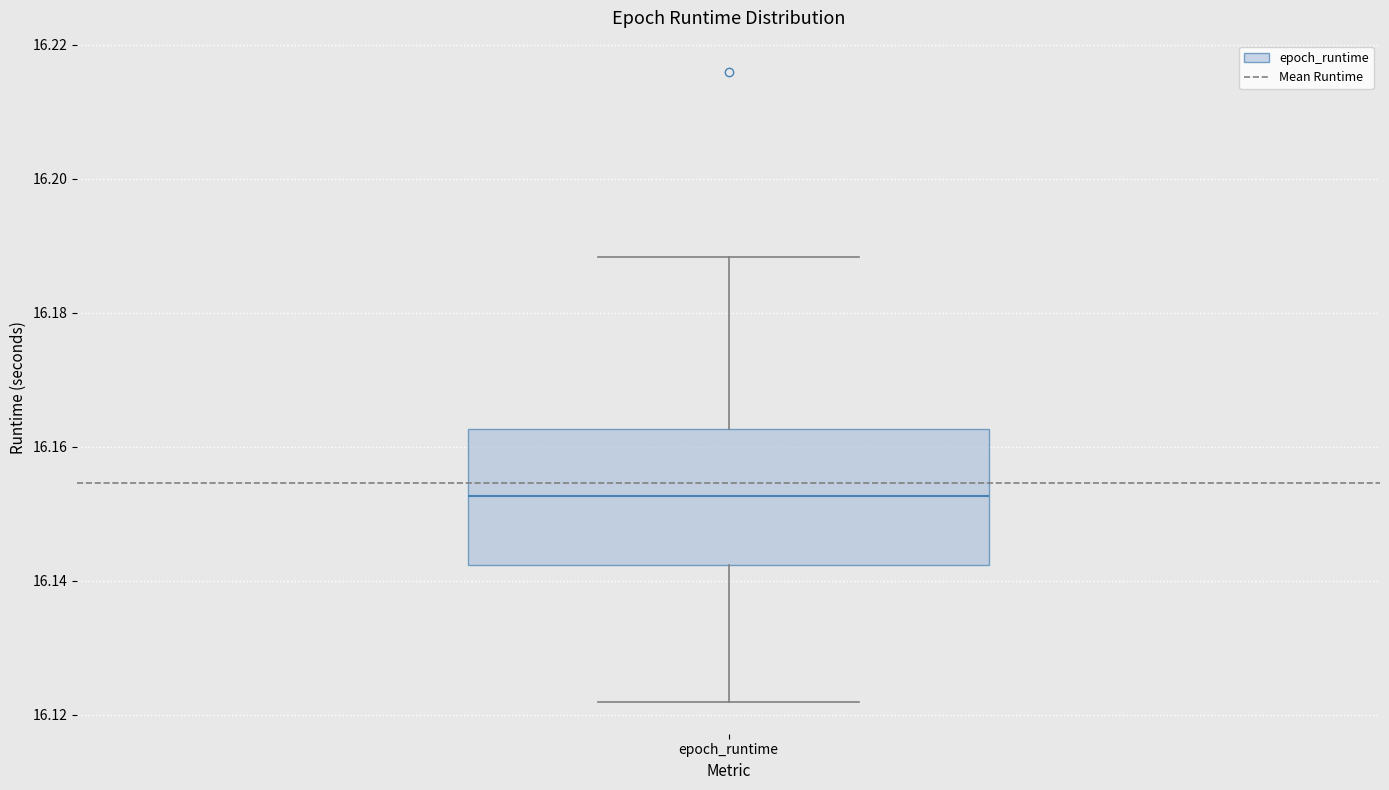

Read this box plot against the y-axis: the position of the median line, the range covered by the box, and the ends of both whiskers. The values are not printed on the chart, so give them approximately, as read against the axis.

median 16.152, box 16.142 to 16.162, whiskers 16.122 to 16.188